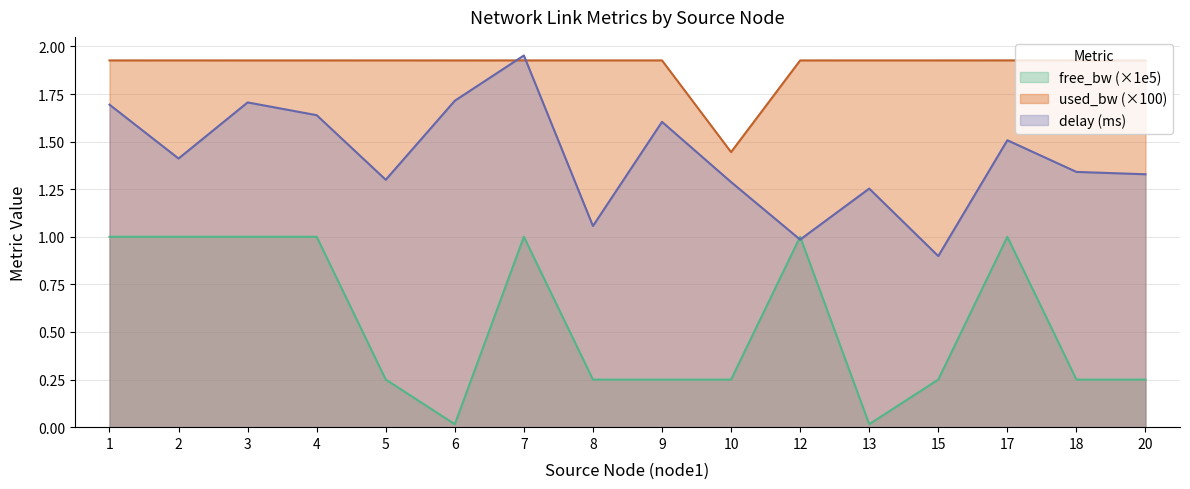

What is the maximum value shown in the chart?

2.0